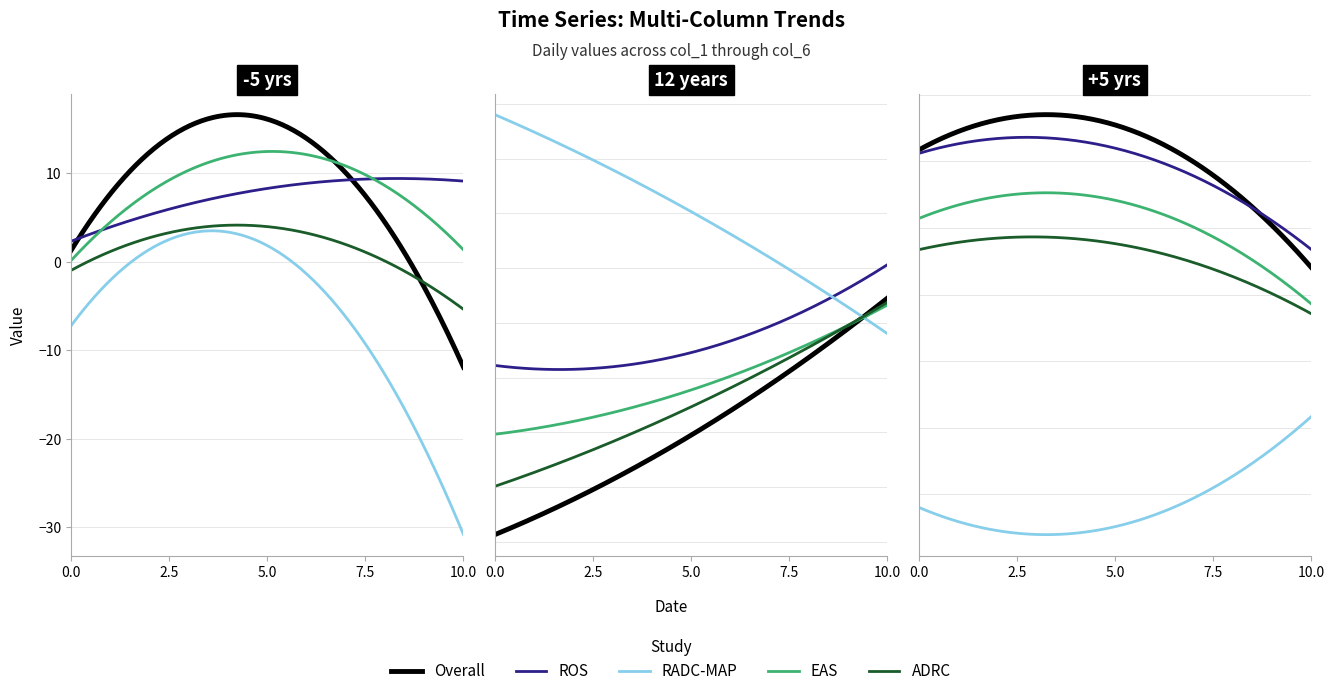

What is the spread (max minus min) of values at 2020-02-22?

9